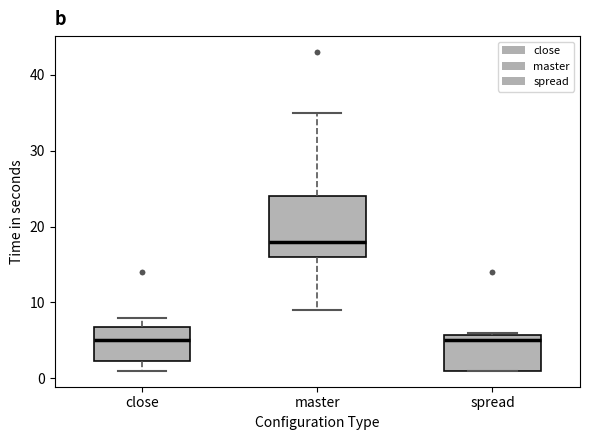

Reading left to right, read every box against the y-axis: the position of its median line, the range the box covers, and the ends of its whiskers. The values are not printed on the chart, so give them approximately, as read against the axis.

close: median 5, box 2 to 7, whiskers 1 to 8
master: median 18, box 16 to 24, whiskers 9 to 35
spread: median 5, box 1 to 6, whiskers 1 to 6